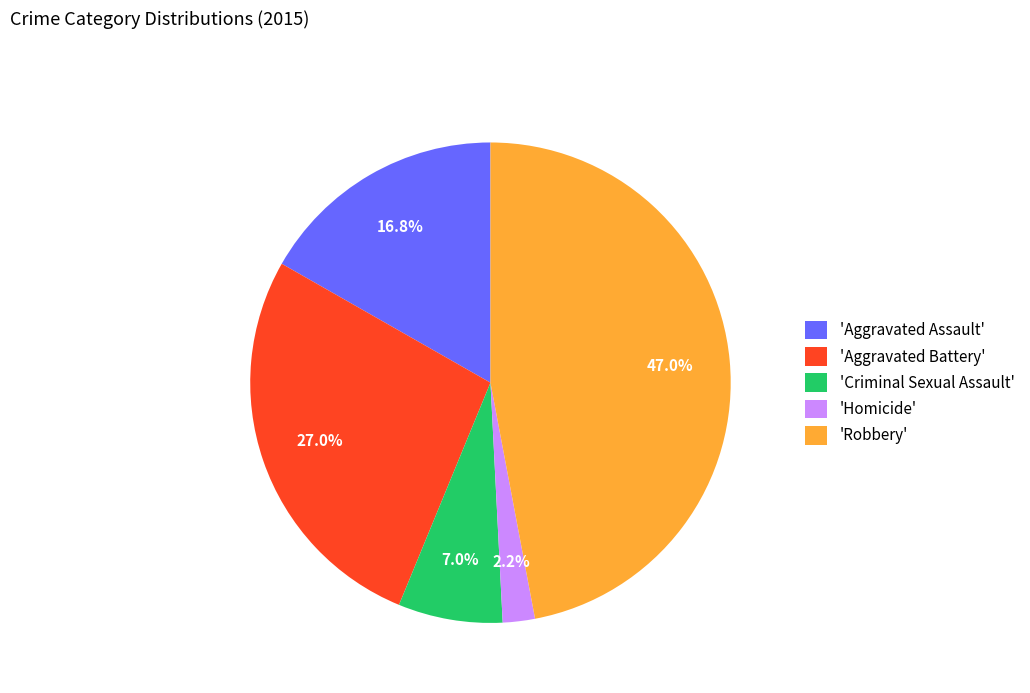

To the nearest percent, what is the average slice percentage?

20%